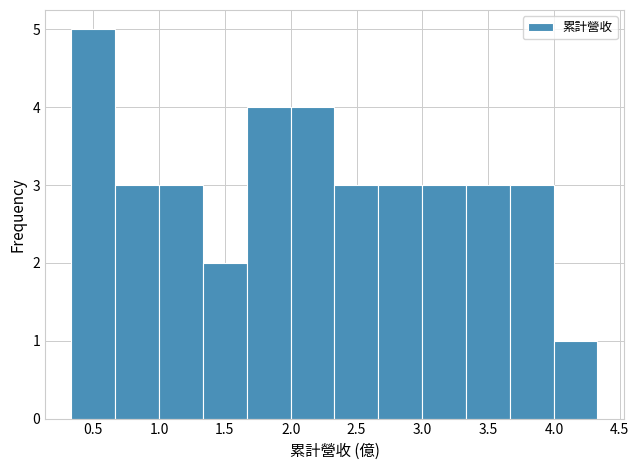

Reading left to right, transcribe this chart: for each bar, give the range it covers on the x-axis and its height. Neither the bar edges nor the heights are printed on the chart, so give them approximately, as read against the axes.

0.35 to 0.65: 5
0.65 to 1.00: 3
1.00 to 1.35: 3
1.35 to 1.65: 2
1.65 to 2.00: 4
2.00 to 2.35: 4
2.35 to 2.65: 3
2.65 to 3.00: 3
3.00 to 3.35: 3
3.35 to 3.65: 3
3.65 to 4.00: 3
4.00 to 4.35: 1